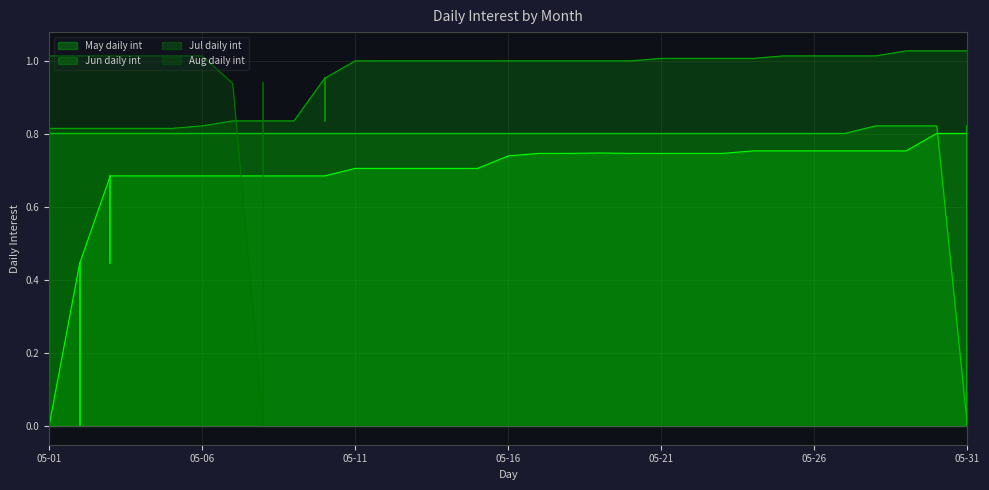

True or false: Aug daily int has more than 2 interior local peaks.

False